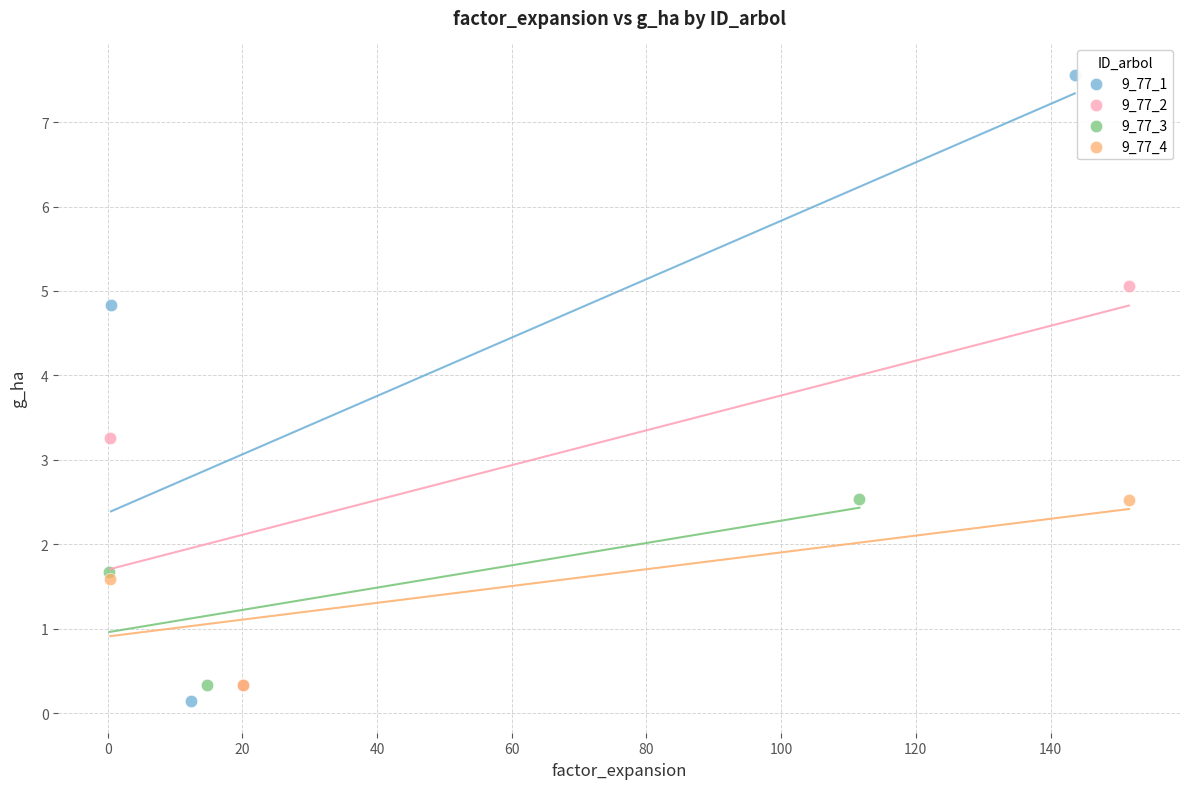

Which series has the largest Y range (max minus min)?

9_77_1